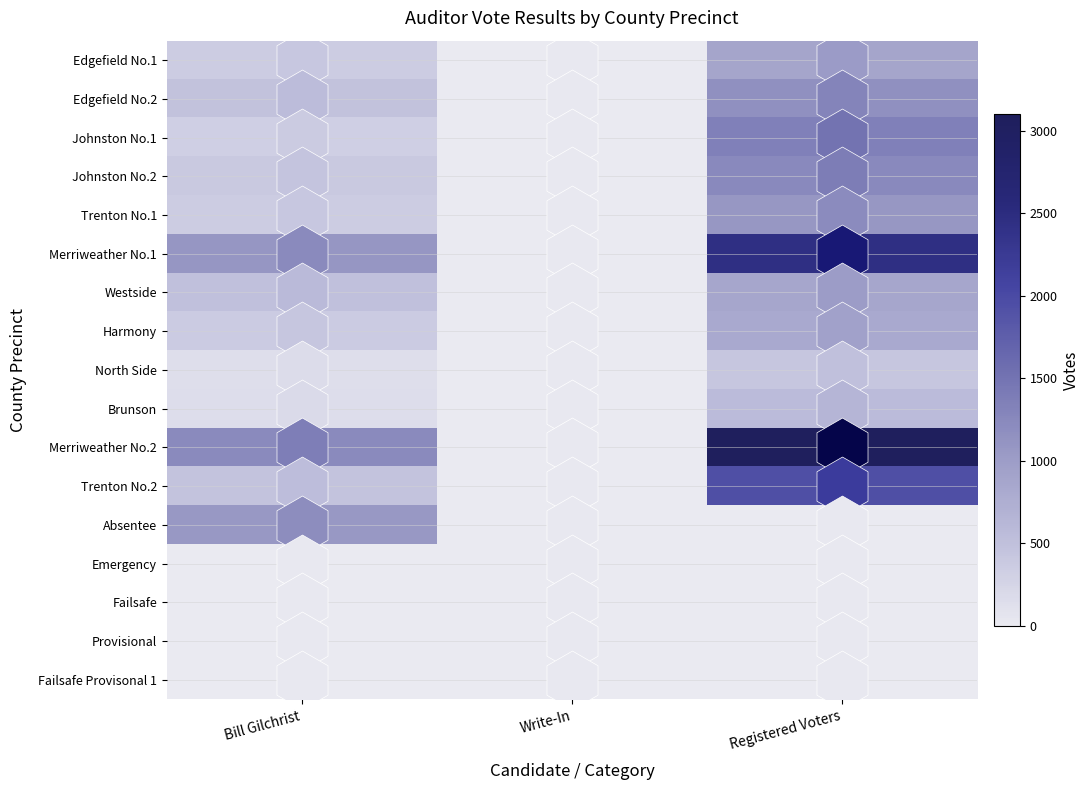

At which category is the sum across all series the highest?

Registered Voters